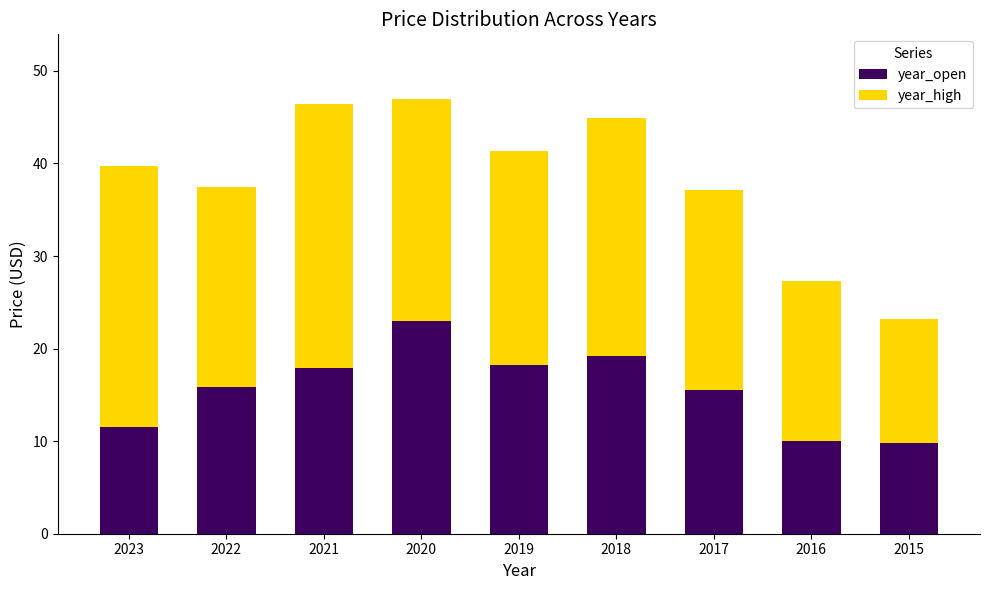

What is the value of the year_open bar at the 4th from the left?

23.0